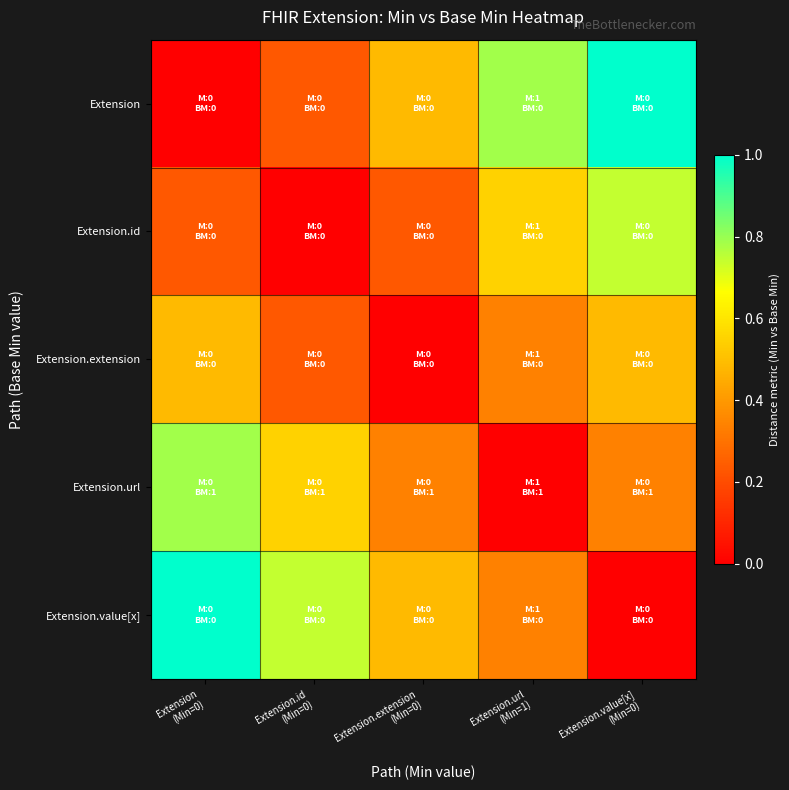

At how many categories does at least one series exceed 0?

5